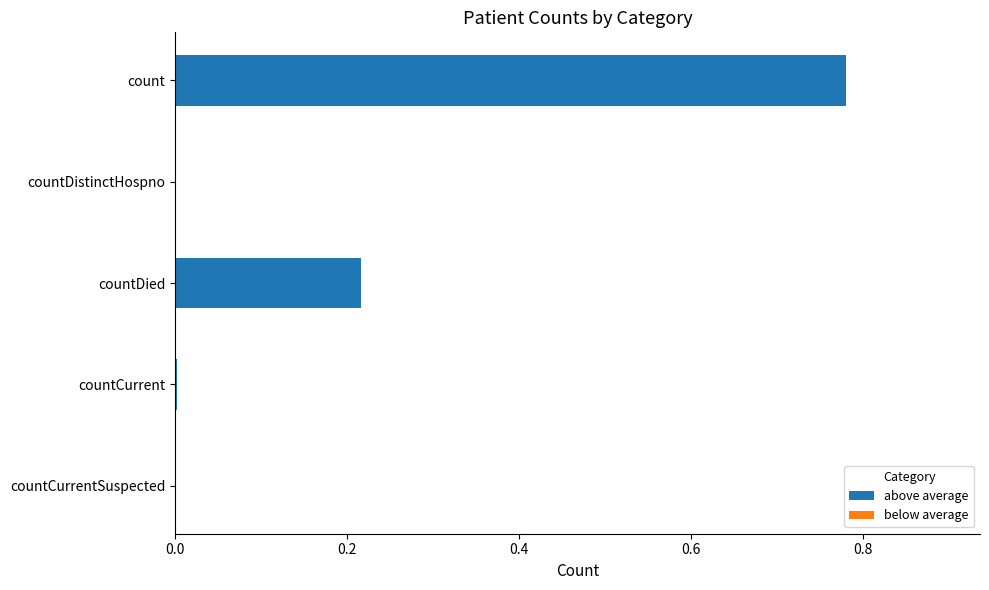

Between countCurrentSuspected and count, which is larger?

count